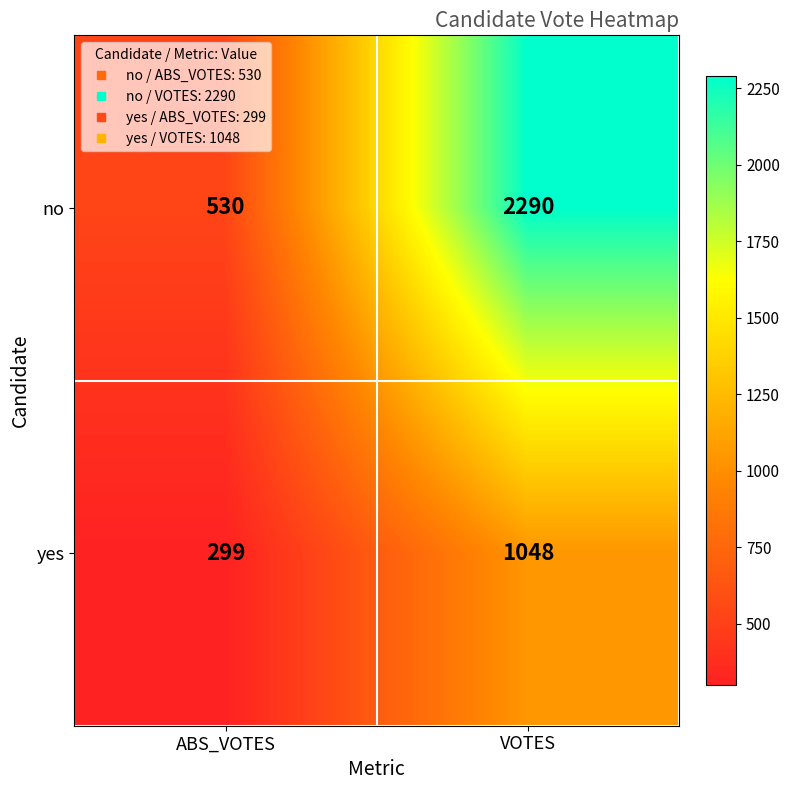

What is the sum of the yes values at VOTES and ABS_VOTES?

1347